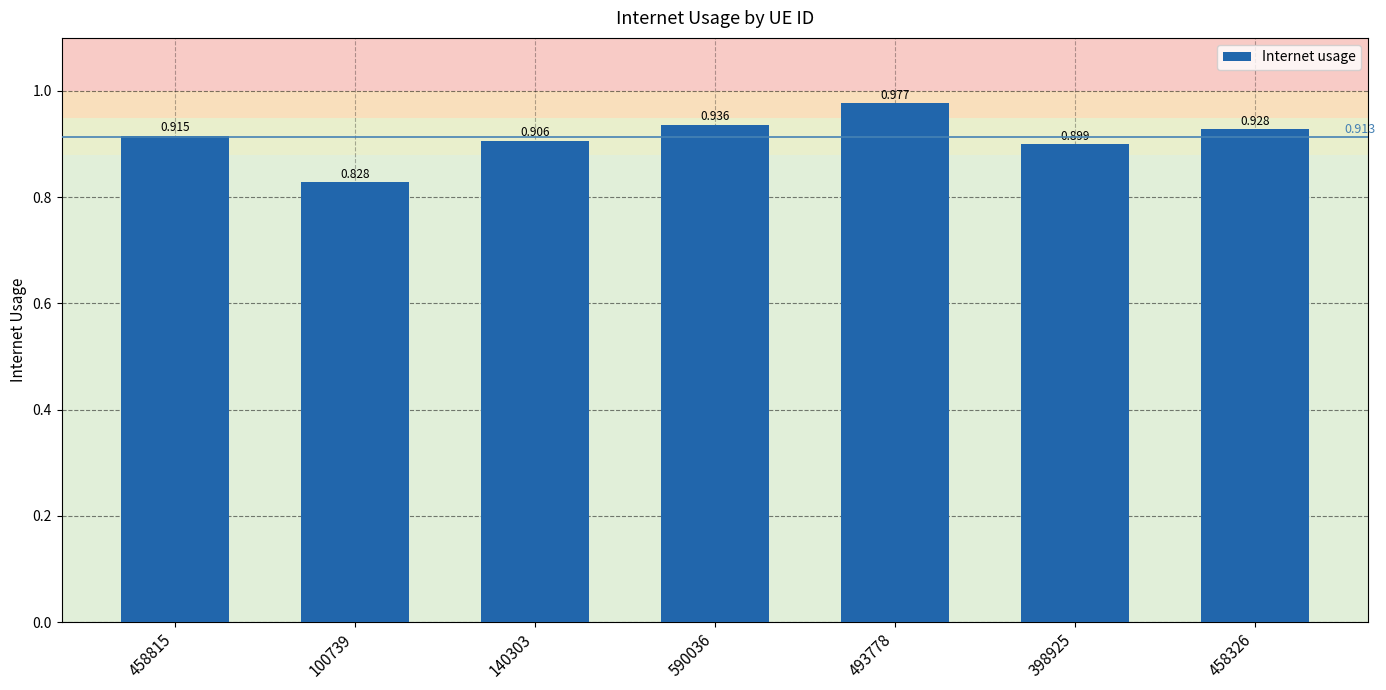

Reading left to right, extract all data points from this chart.

458815=0.9	100739=0.8	140303=0.9	590036=0.9	493778=1.0	398925=0.9	458326=0.9